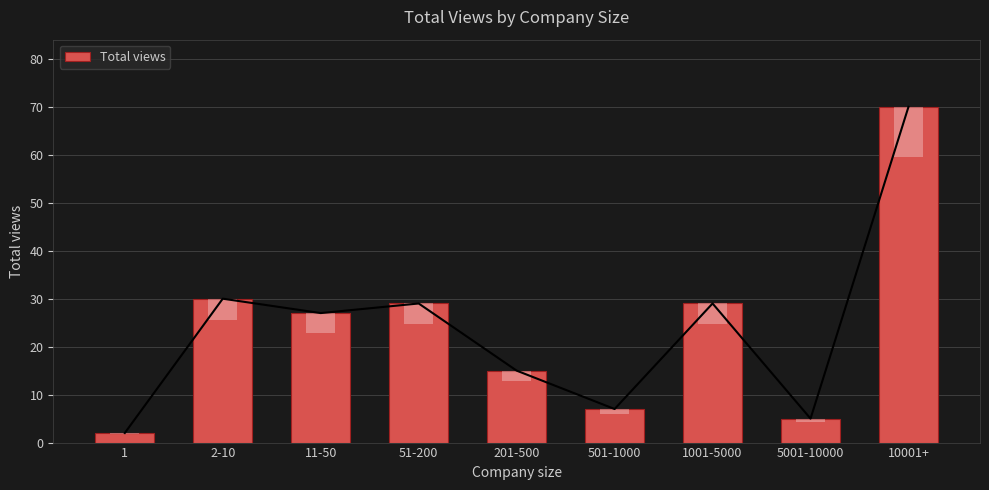

List the labels in order of value, largest first.

10001+, 2-10, 51-200, 1001-5000, 11-50, 201-500, 501-1000, 5001-10000, 1